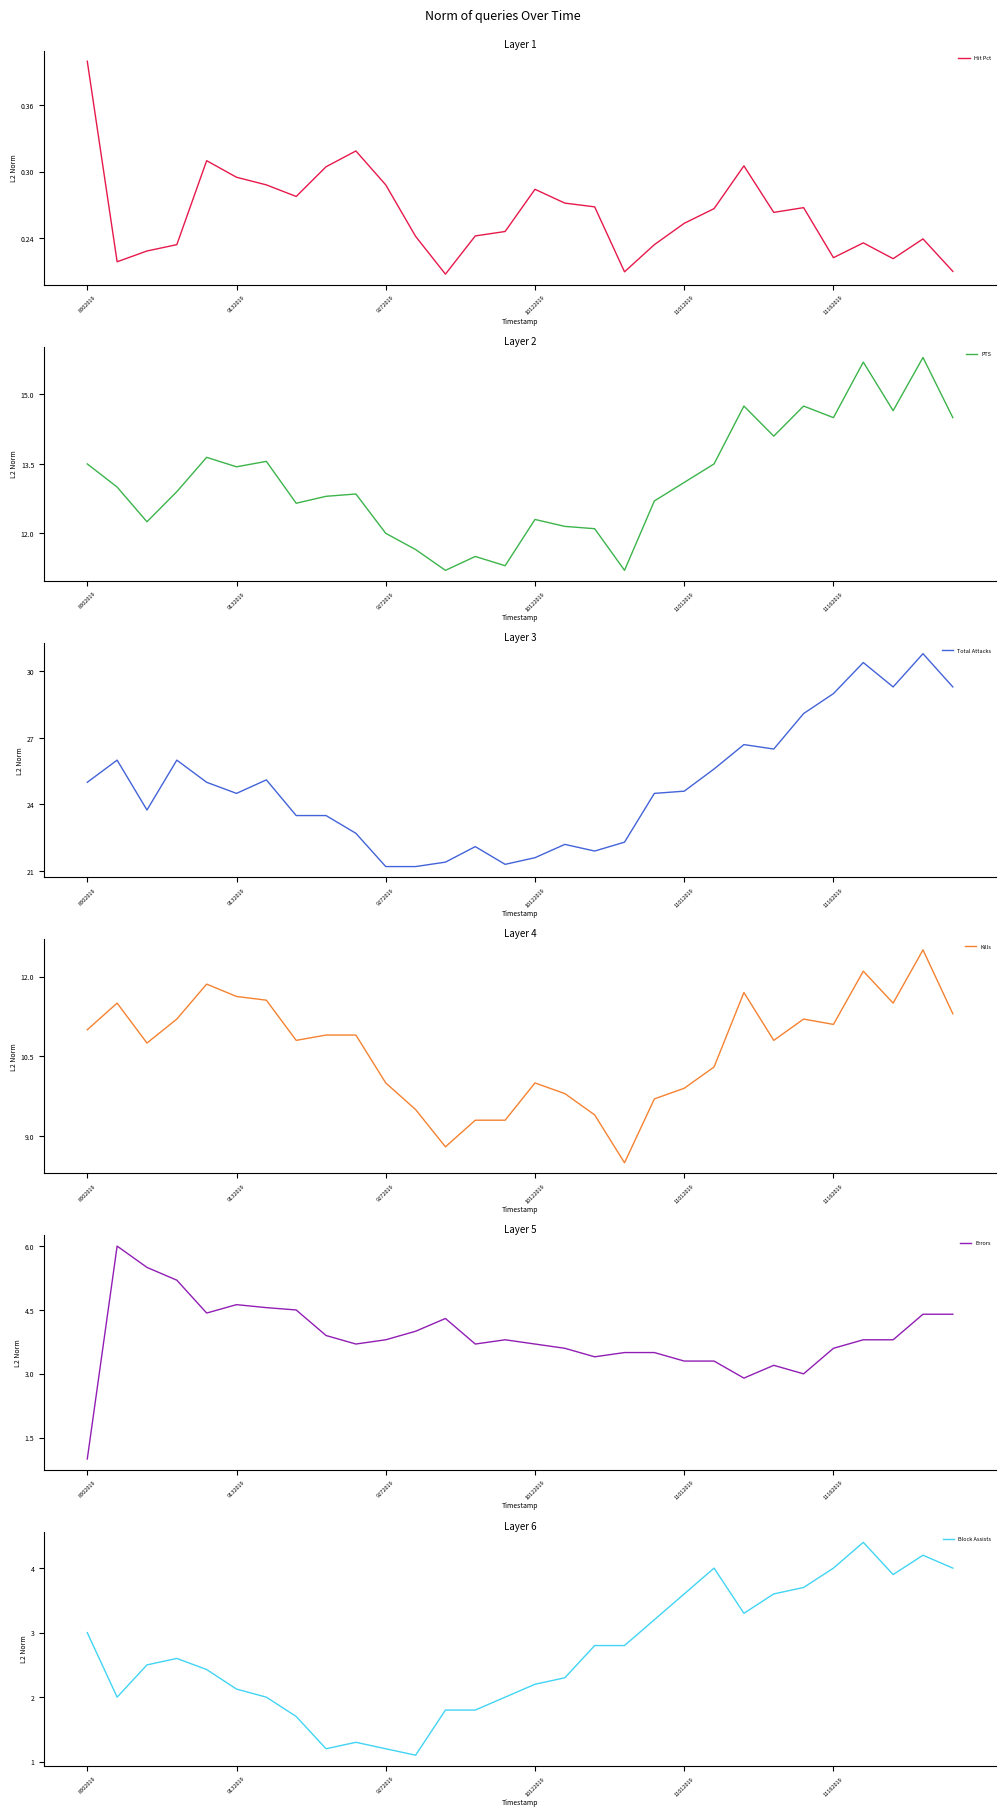

True or false: PTS has a value of 9.7 at 24.

False